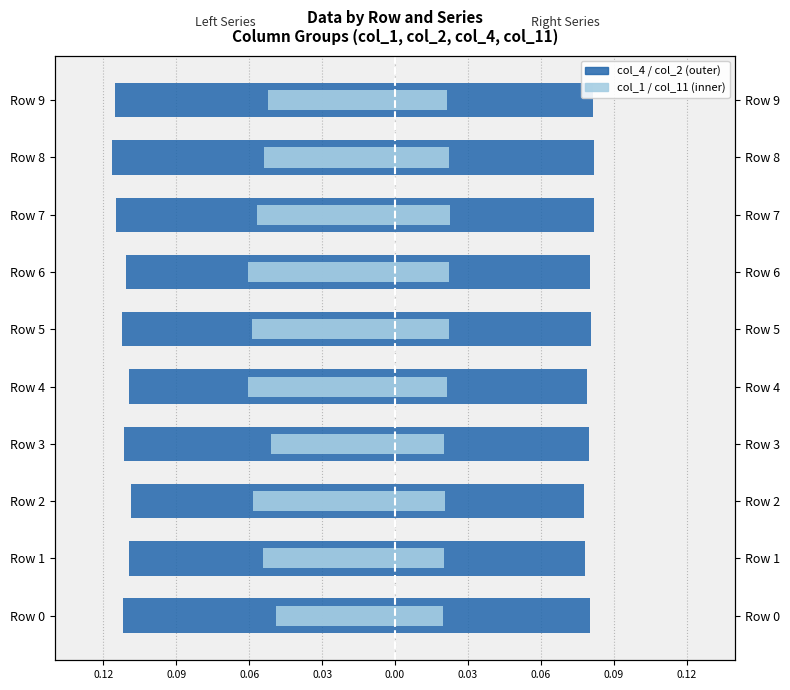

True or false: col_4 (Left outer) has a value of -0.2 at 0.09.

False